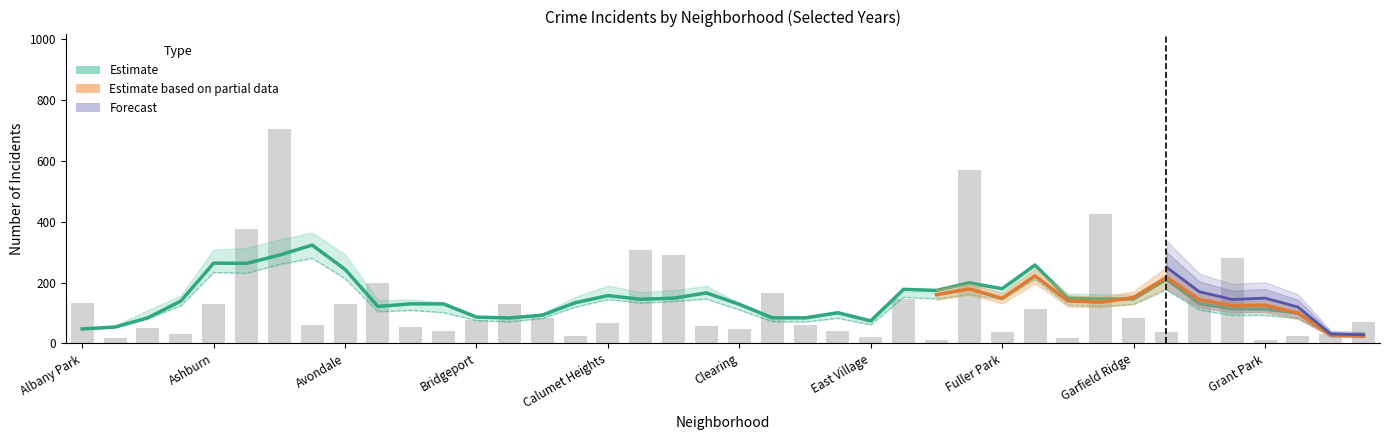

What is the label of the 27th bar from the left?

Edison Park